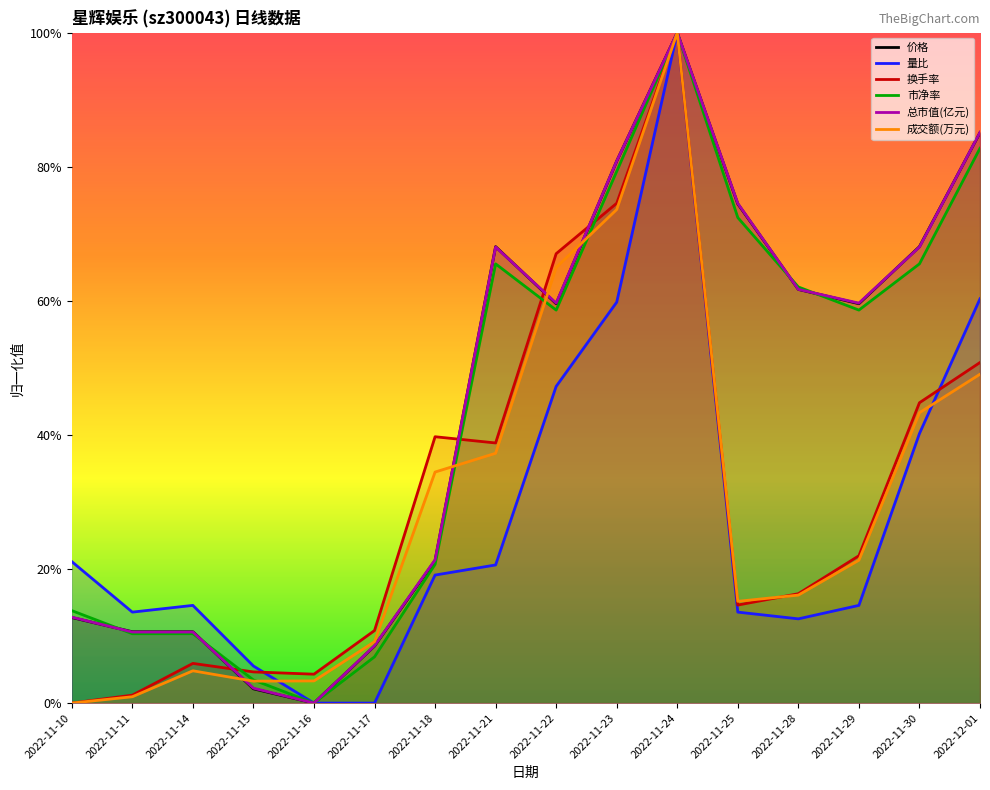

How many values in the 量比 series exceed 0?

14